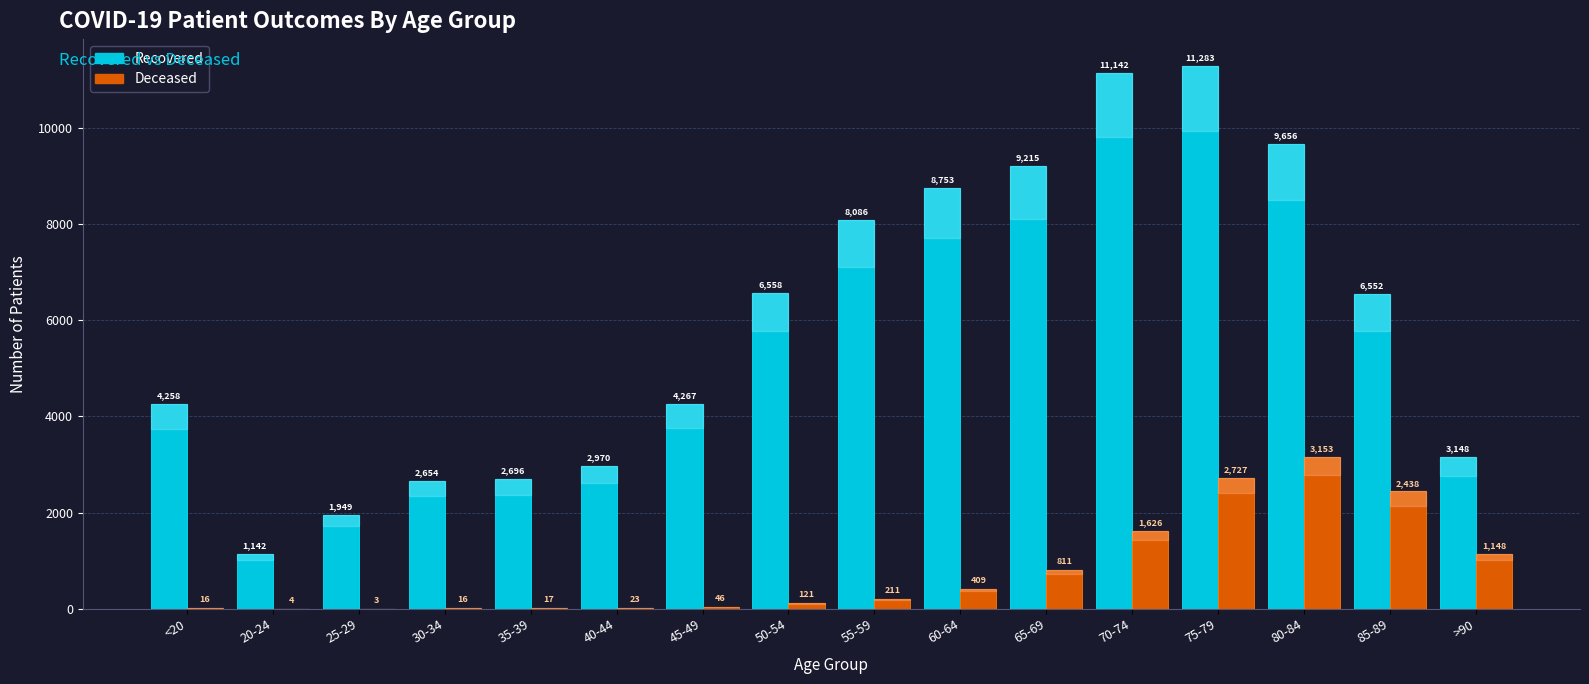

Which label corresponds to the largest value in the chart?

75-79